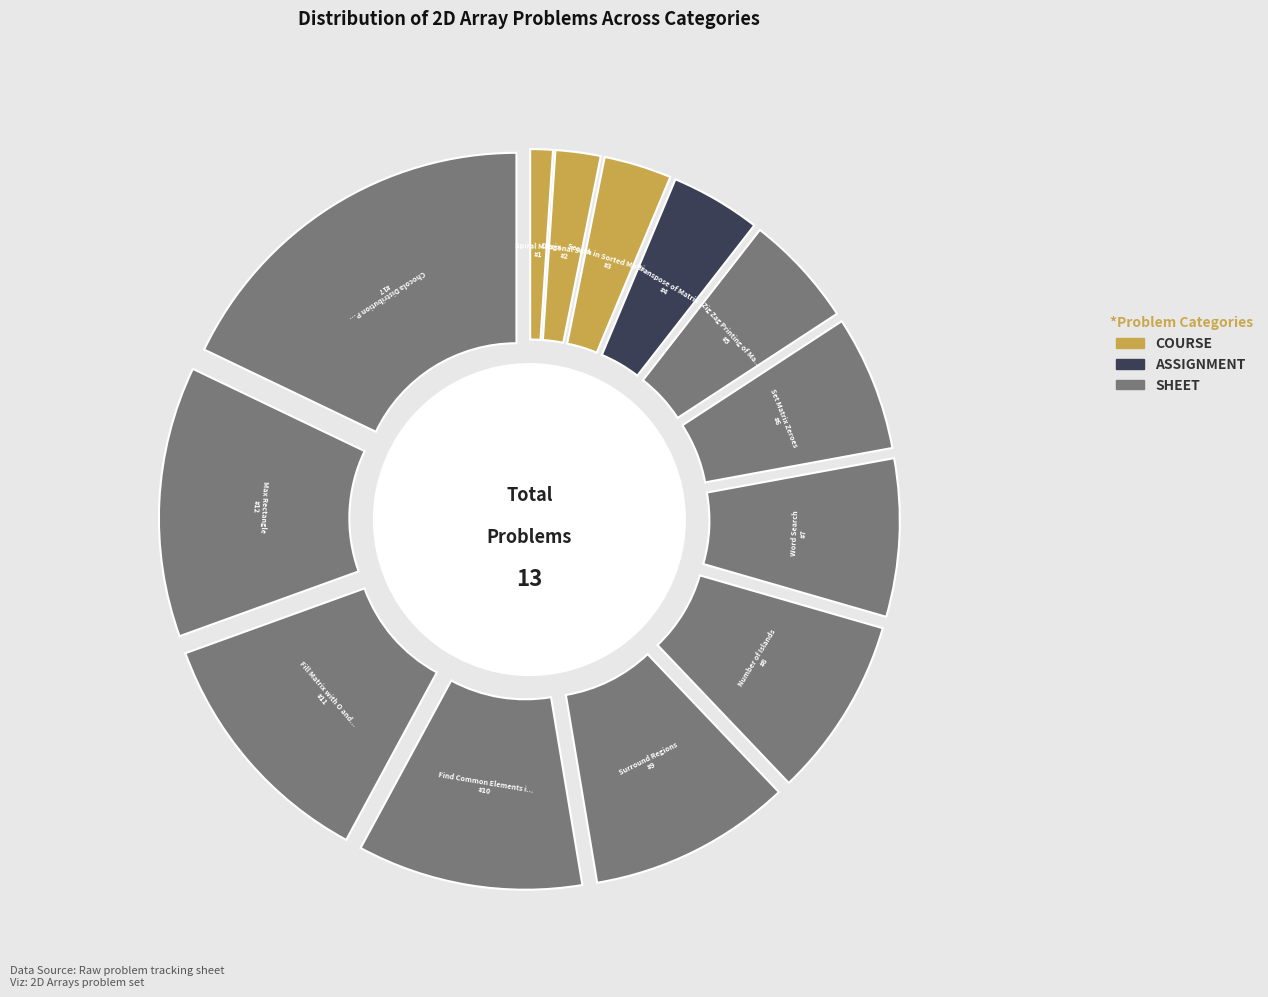

Does any single category account for the majority?

No